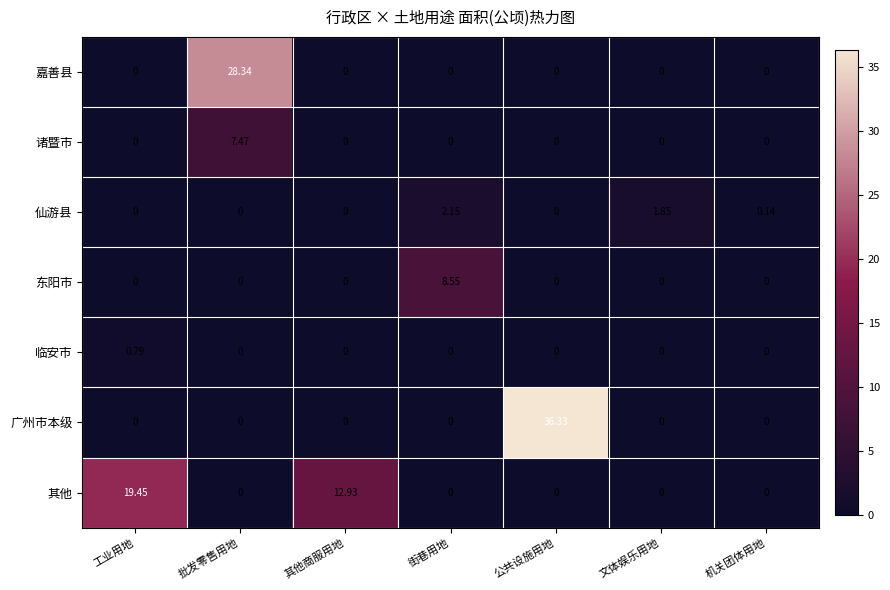

At which category is the sum across all series the highest?

公共设施用地